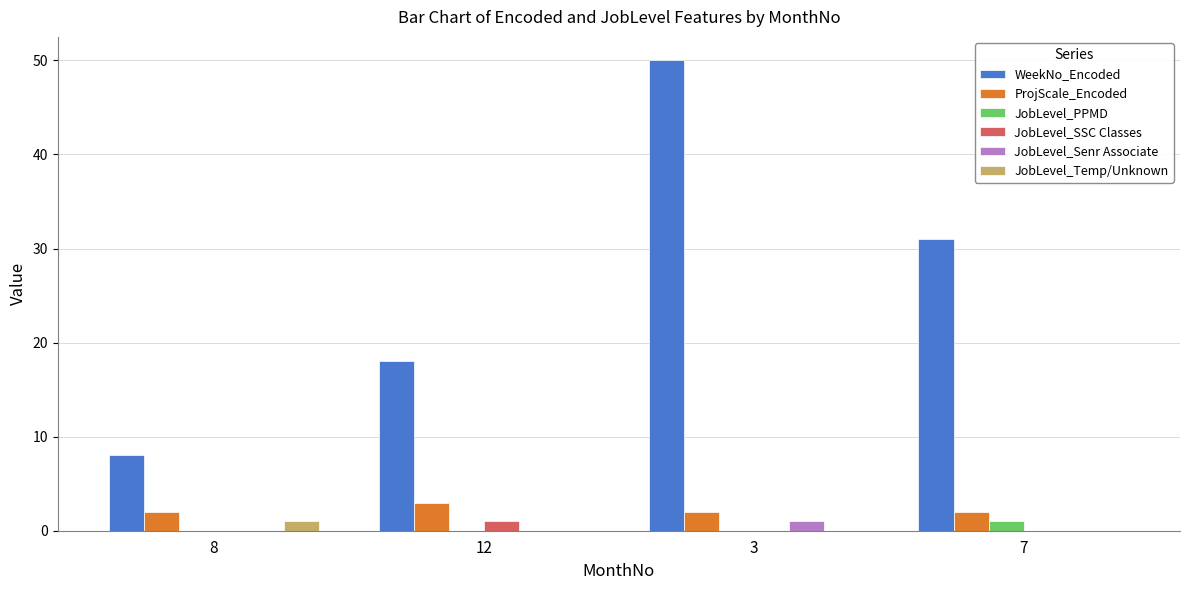

What is the difference between the WeekNo_Encoded values at 8 and 7?

23